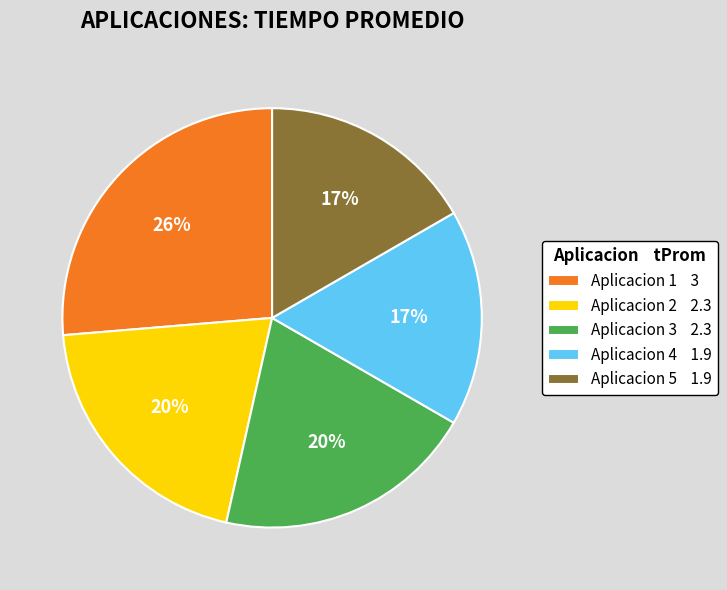

The Aplicacion 2 slice represents 27% of the pie. True or false?

False